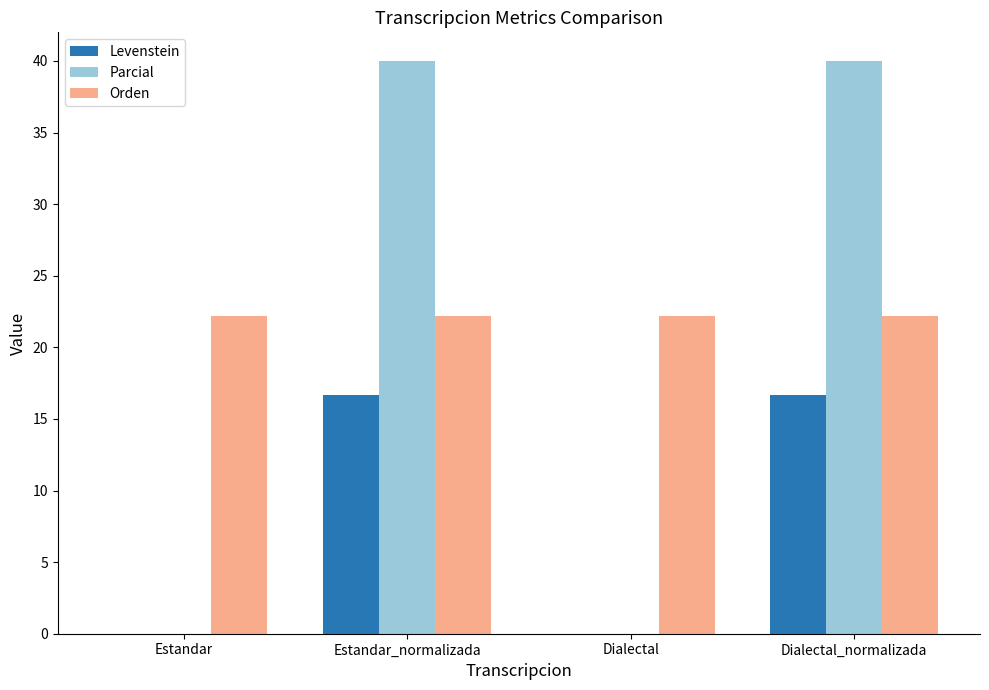

What is the sum of all Levenstein values?

33.3